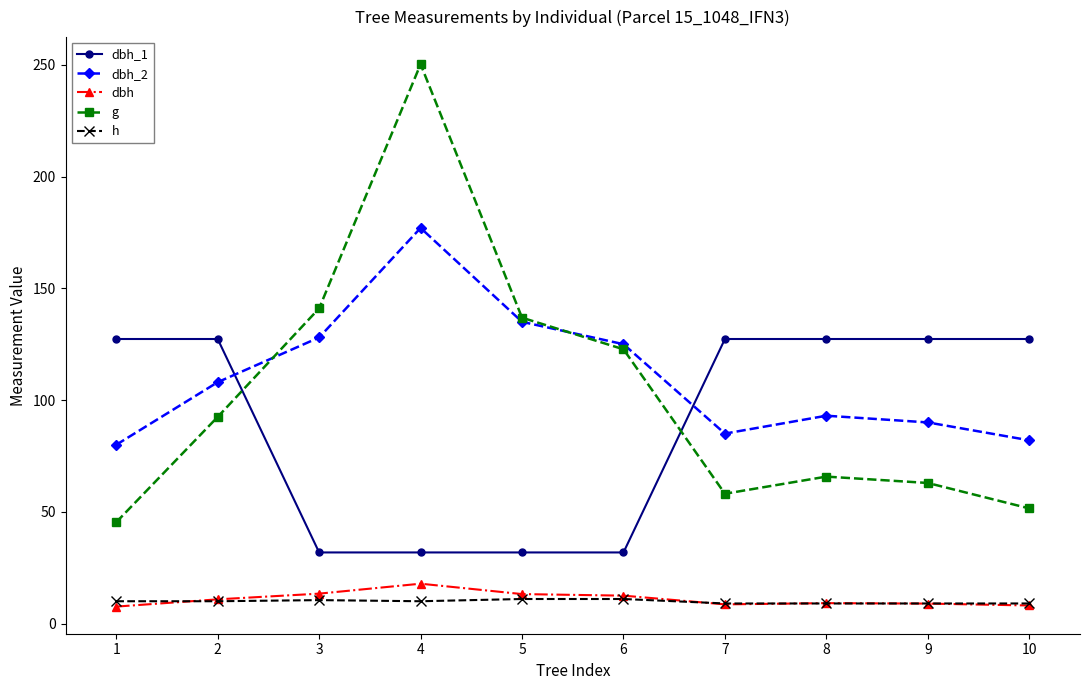

Rank the series by their maximum value, from lowest to highest.

h, dbh, dbh_1, dbh_2, g